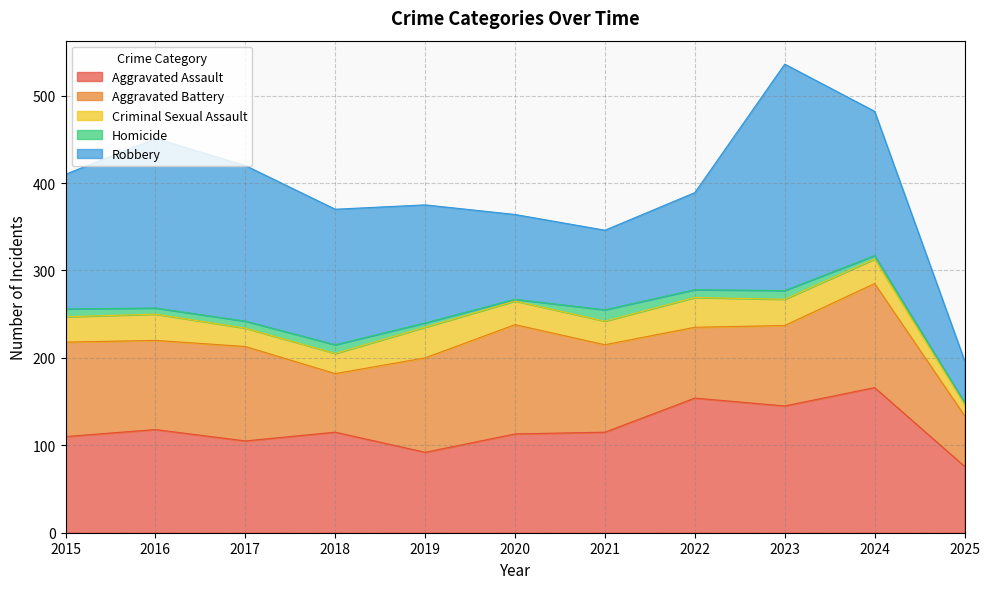

At which category does the chart reach its peak across all series?

2023